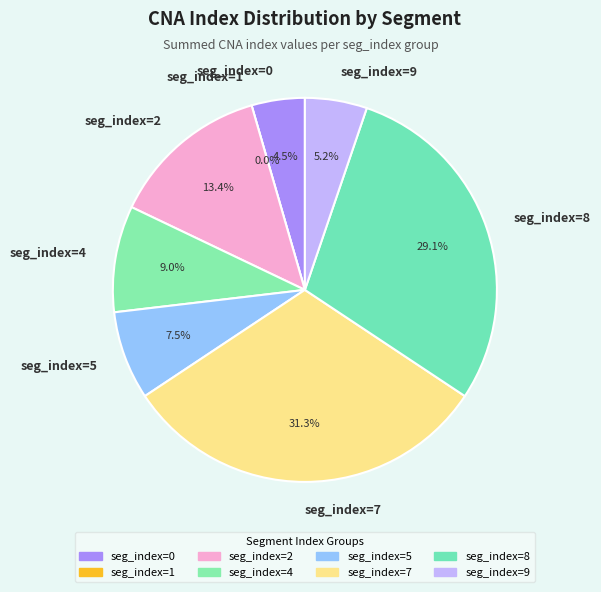

What is the change in value from seg_index=0 to seg_index=5?

+4